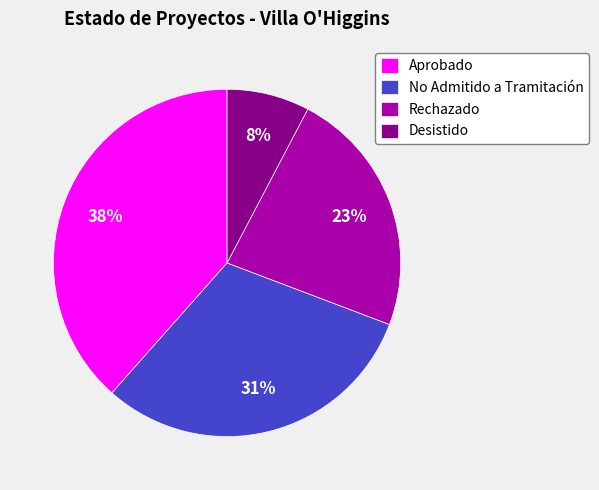

To the nearest percent, what portion does No Admitido a Tramitación represent?

31%